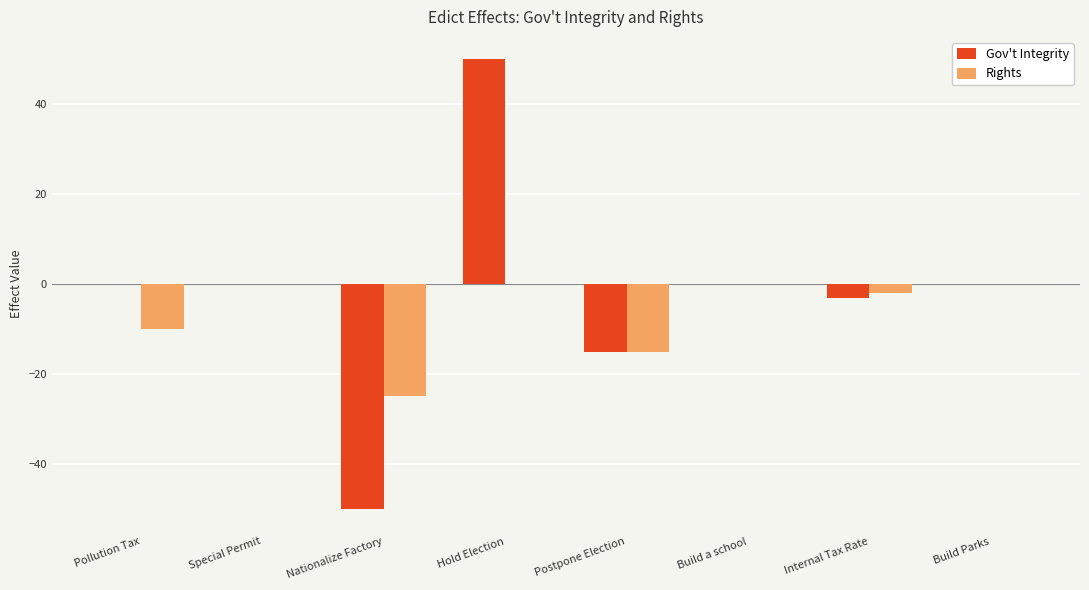

What is the highest value of the Gov't Integrity series?

50